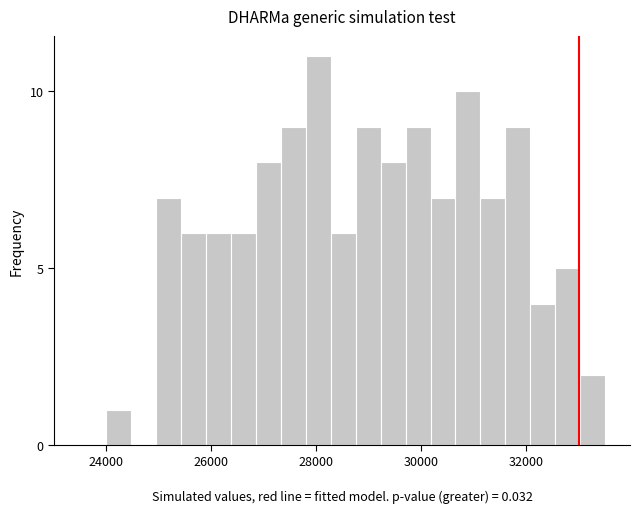

Around what value on the x-axis is the tallest bar? Give the approximate position of its centre, as read against the axis.

28000